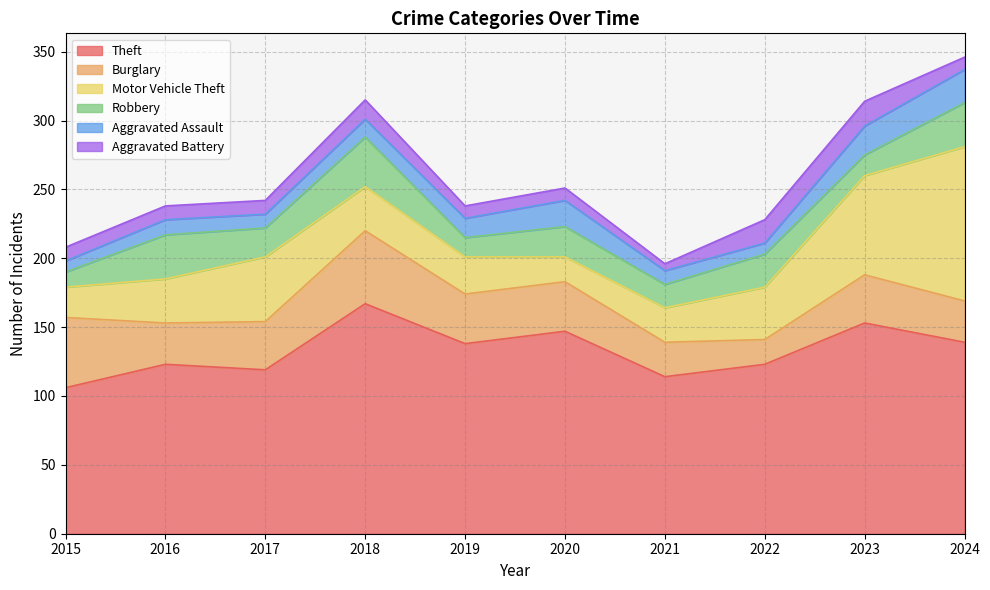

What is the average value of the Robbery series?

22